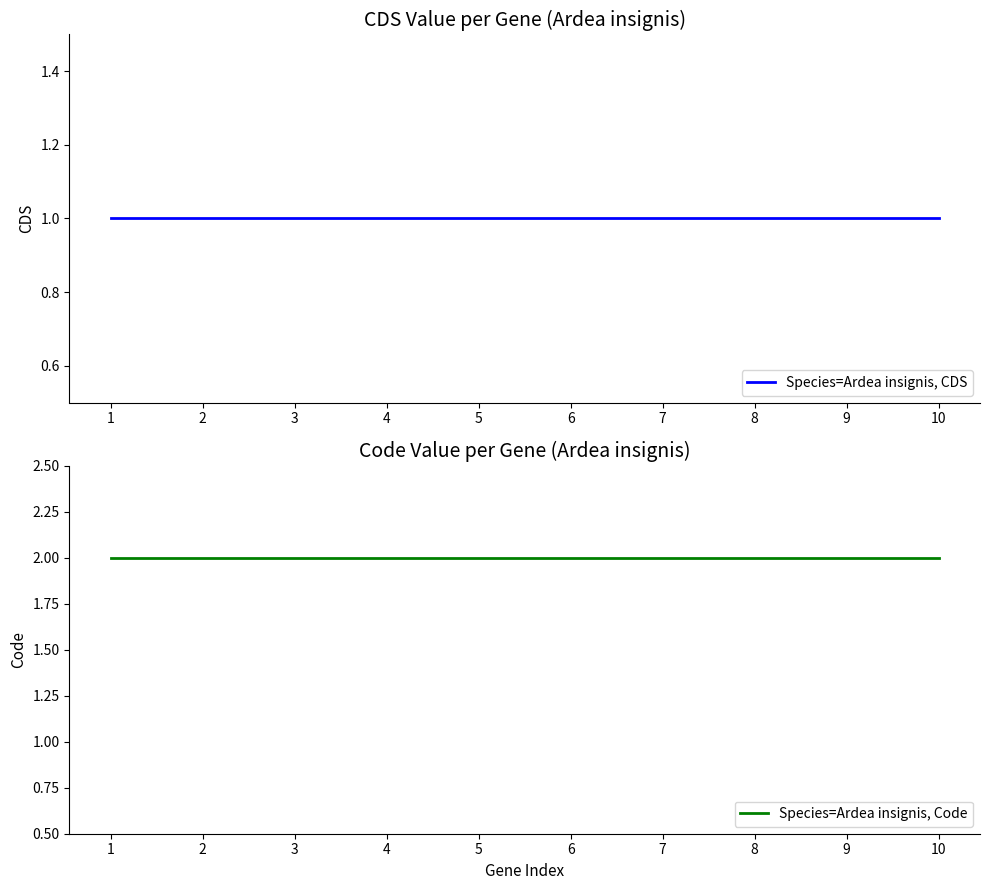

List the series in order of their overall mean, highest first.

Species=Ardea insignis, Code, Species=Ardea insignis, CDS